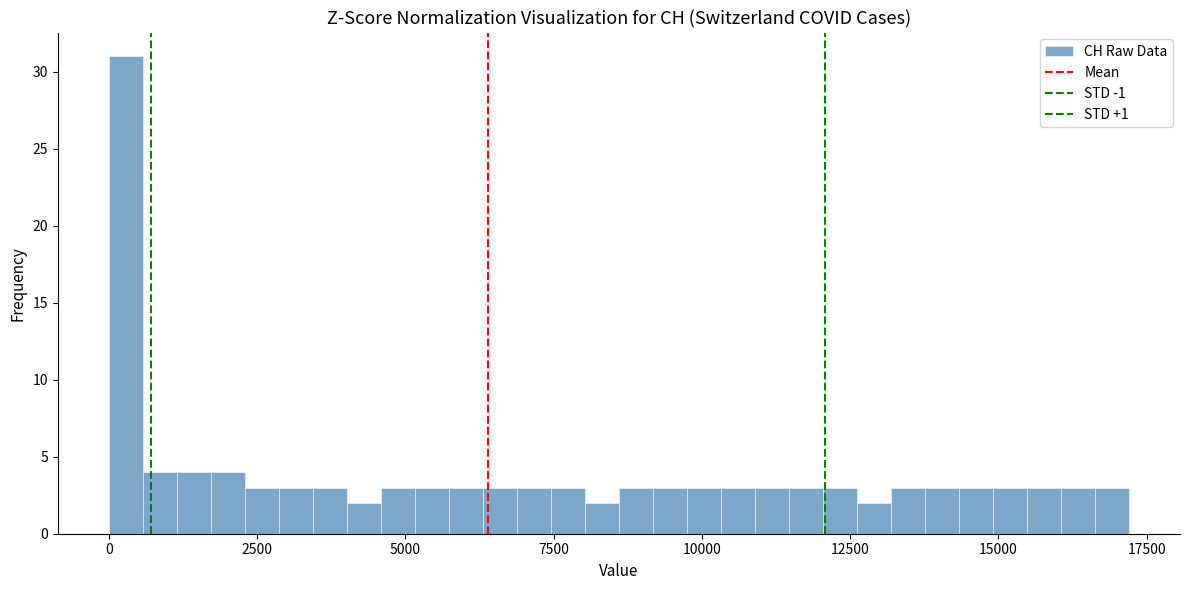

Read against the x-axis, roughly where is the centre of the tallest bar?

500